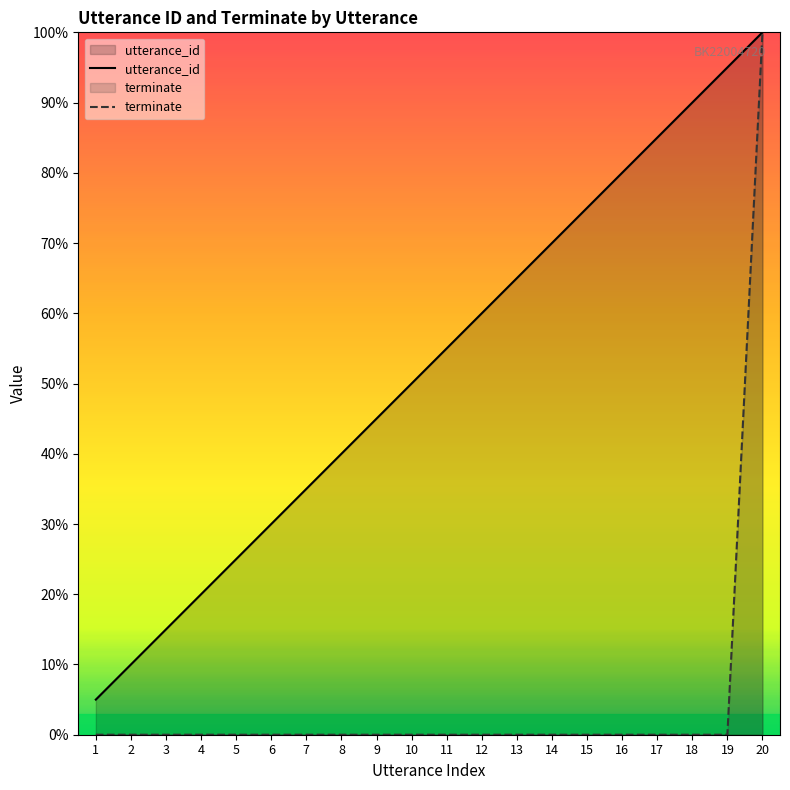

The value of utterance_id at 5 is 25.0. True or false?

True